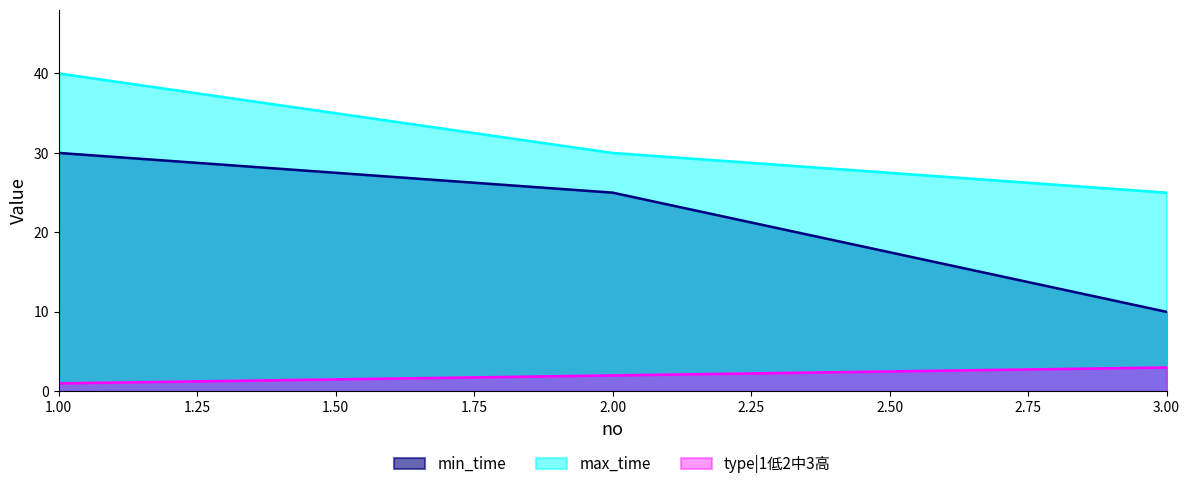

What is the value of the type|1低2中3高 point at the 3rd from the left?

3